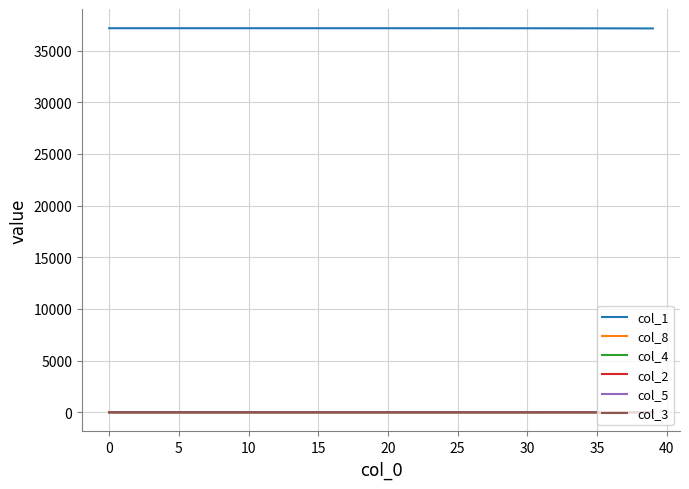

What is the greatest value displayed?

37168.0